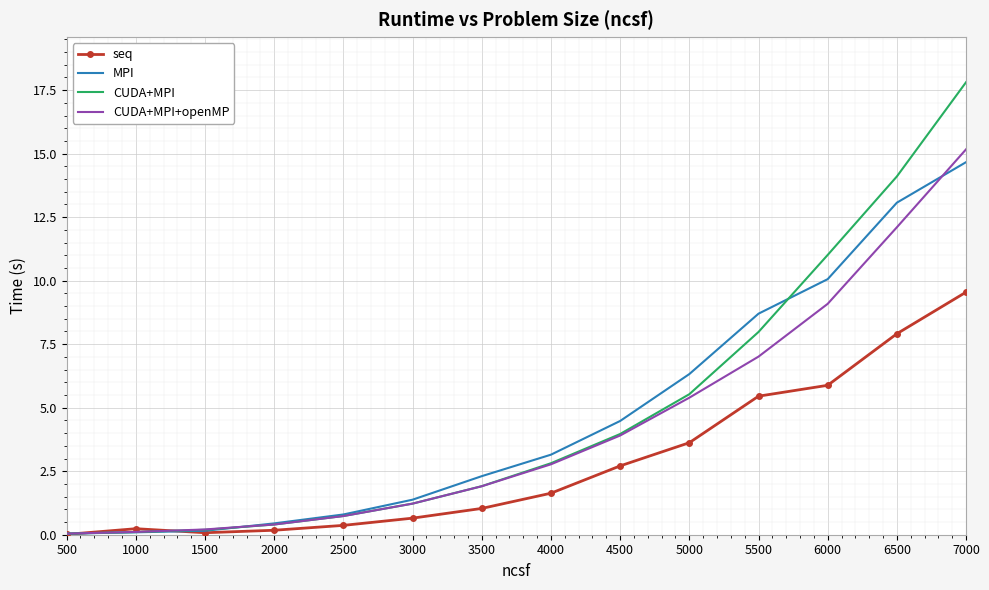

At which label does seq reach its peak?

7000